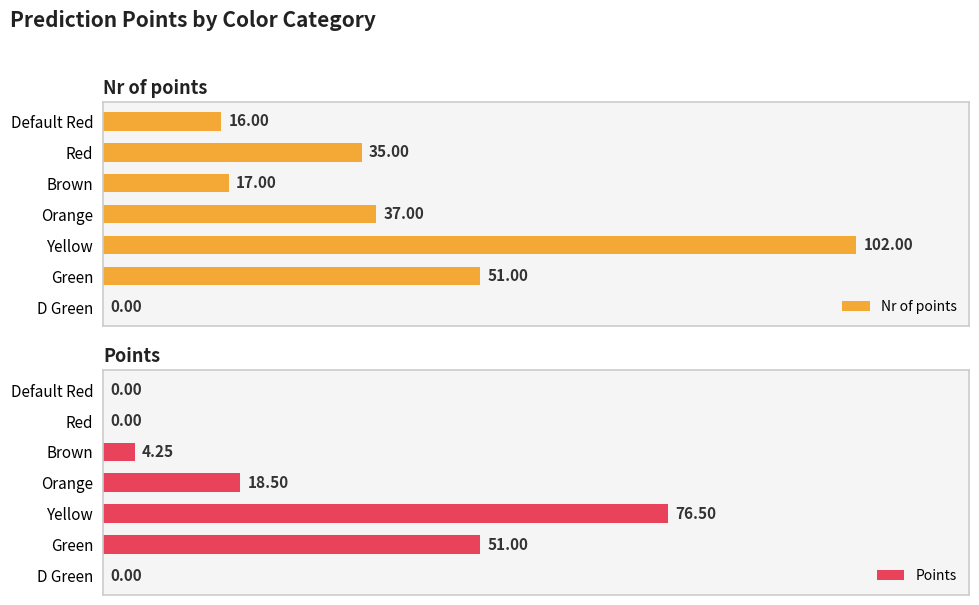

What is the sum of all Points values?

150.2